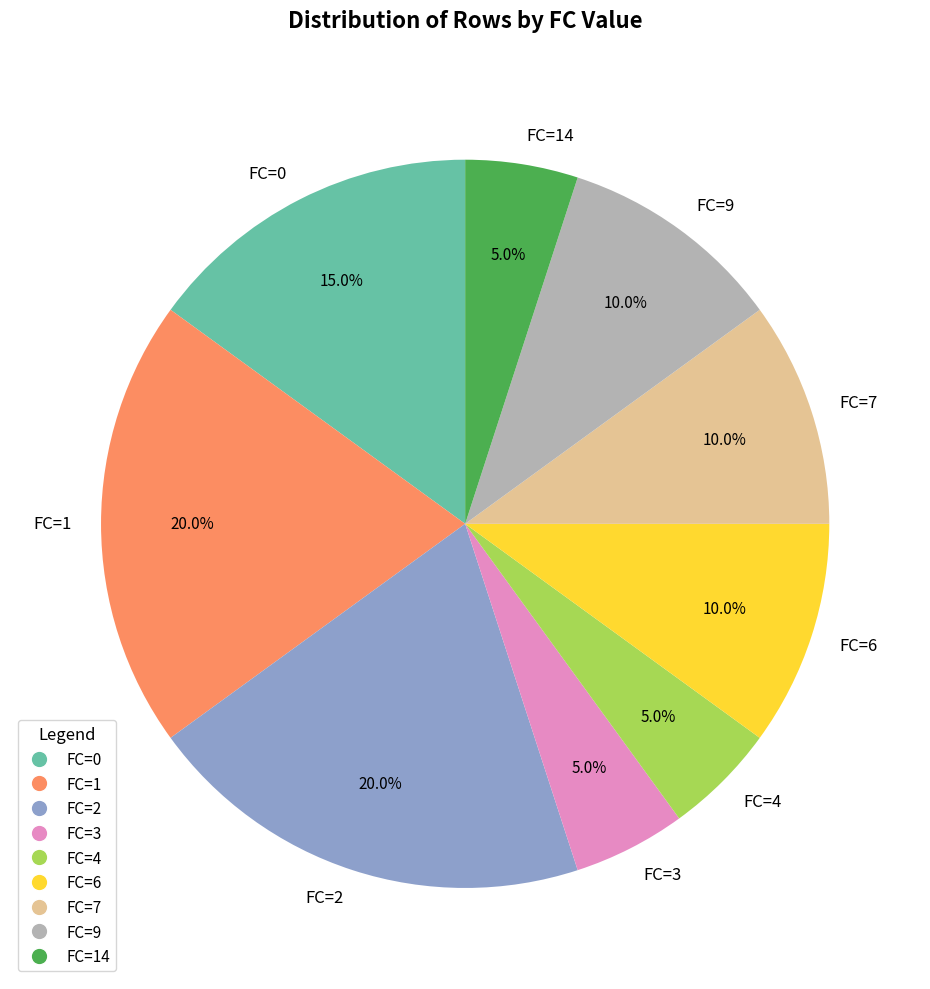

Combined, do FC=7 and FC=4 account for over 50%?

No